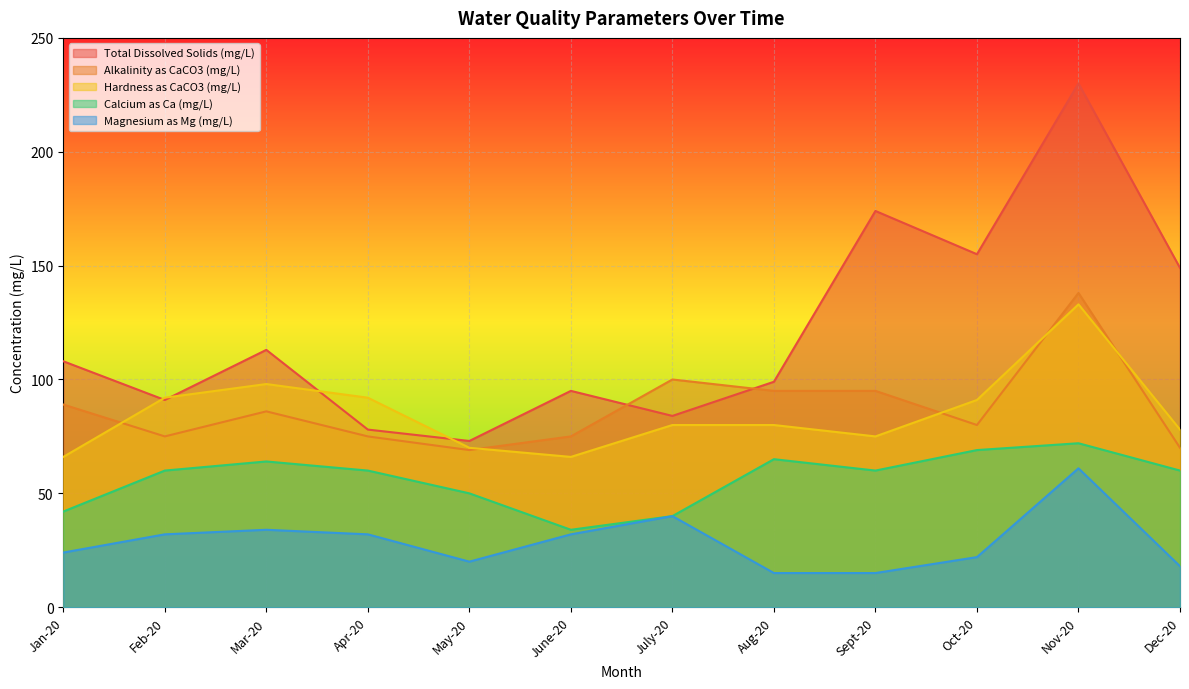

True or false: Hardness as CaCO3 (mg/L) has more than 2 points higher than both neighbors.

False